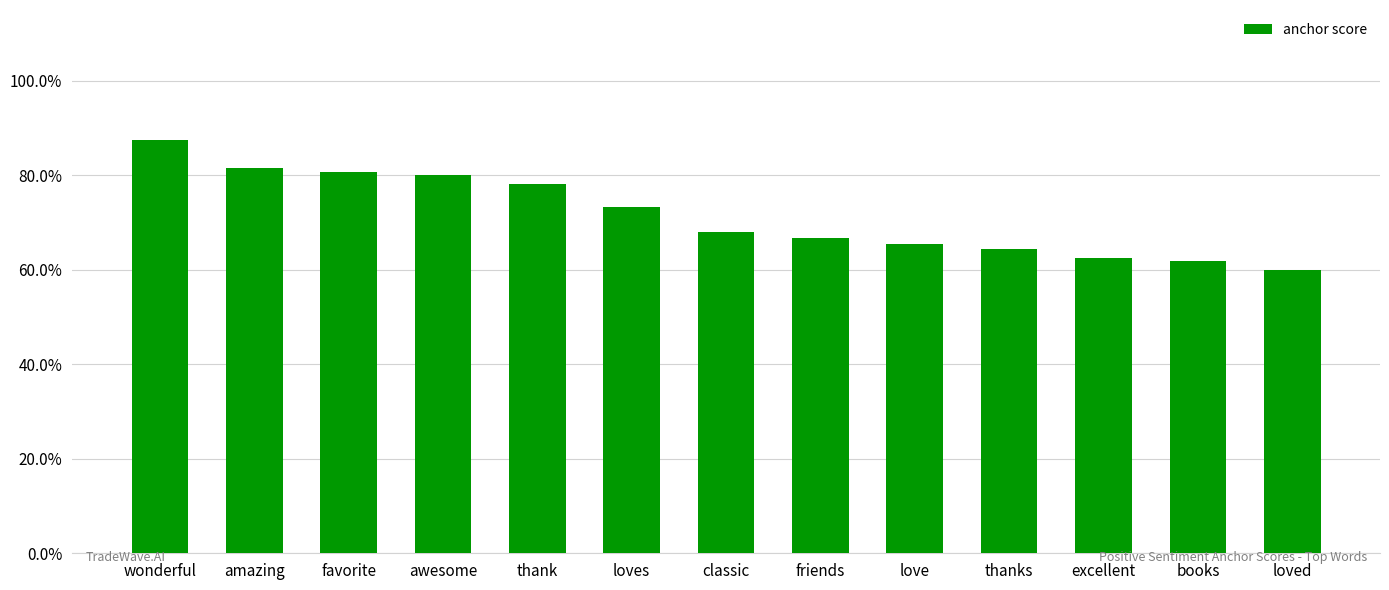

Are the bars horizontal?

No